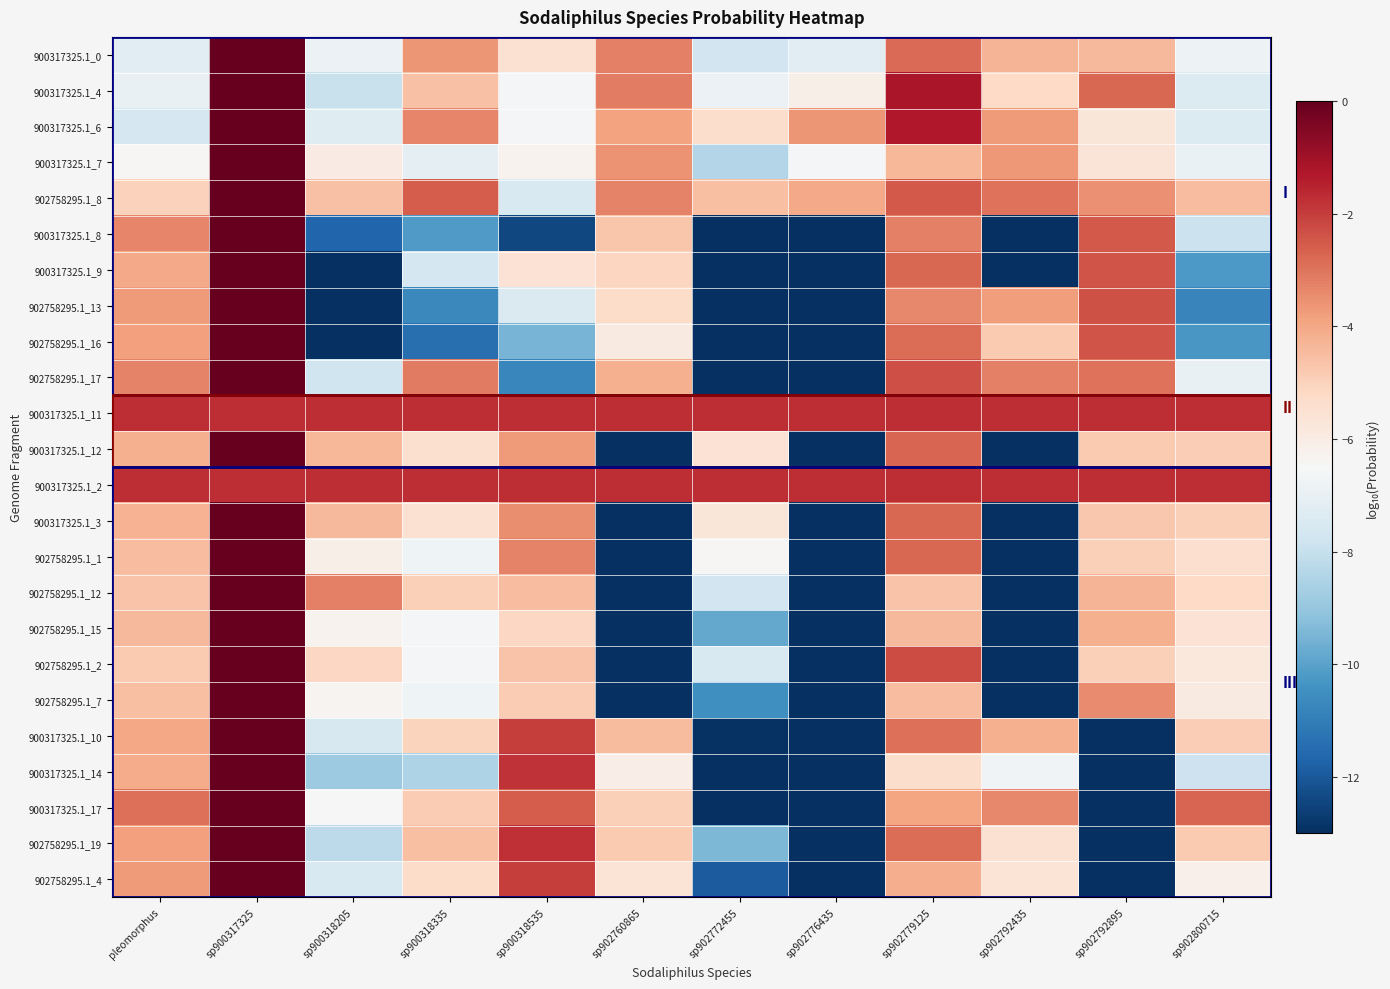

What is the difference between the highest and lowest values at sp900318535?

10.7